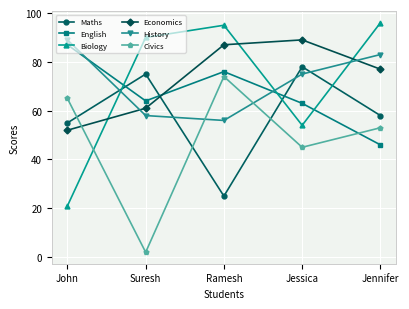

Which label corresponds to the largest value in the chart?

Jennifer